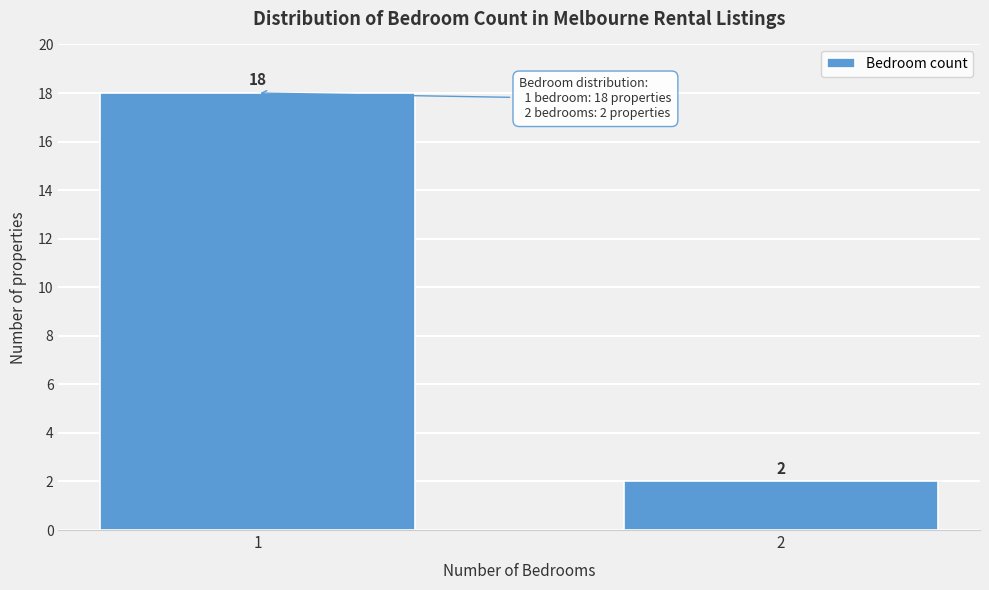

Reading left to right, transcribe all the data shown in this chart.

18	2